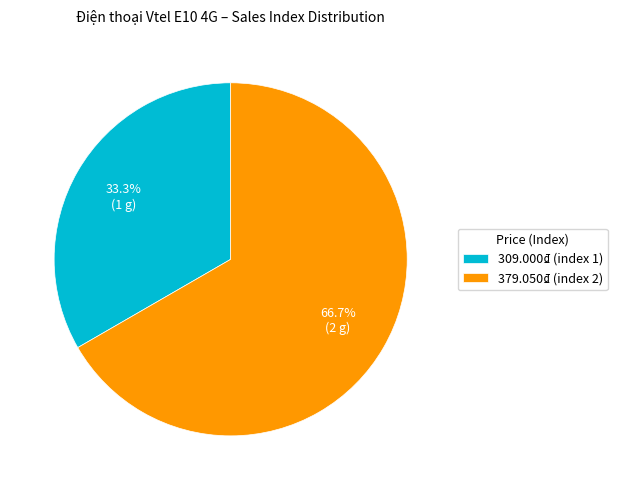

Is it true that 379.050₫ (index 2) is 54% of the pie?

False